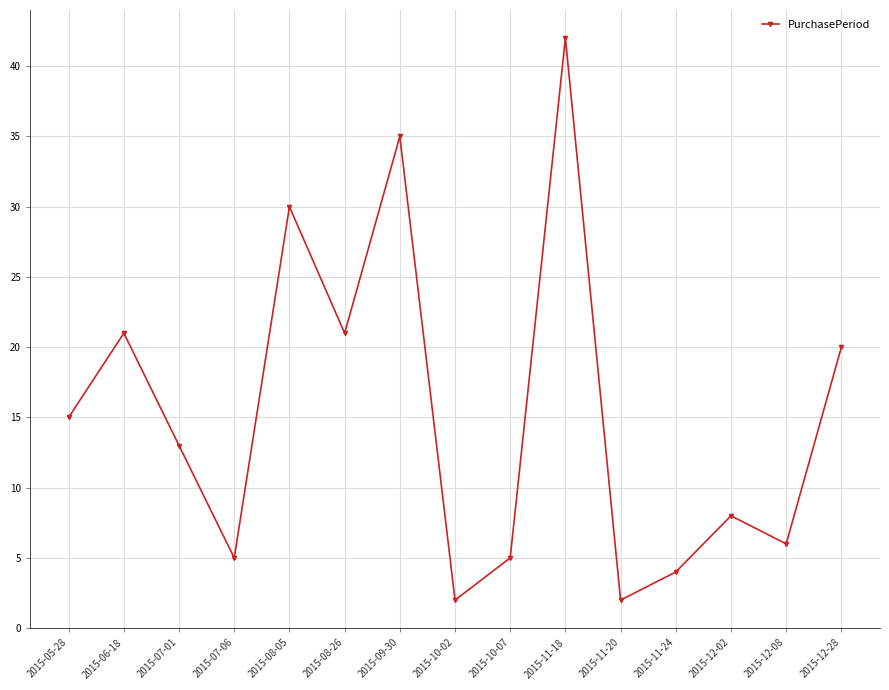

Is it true that the value at 2015-06-18 is 30?

False